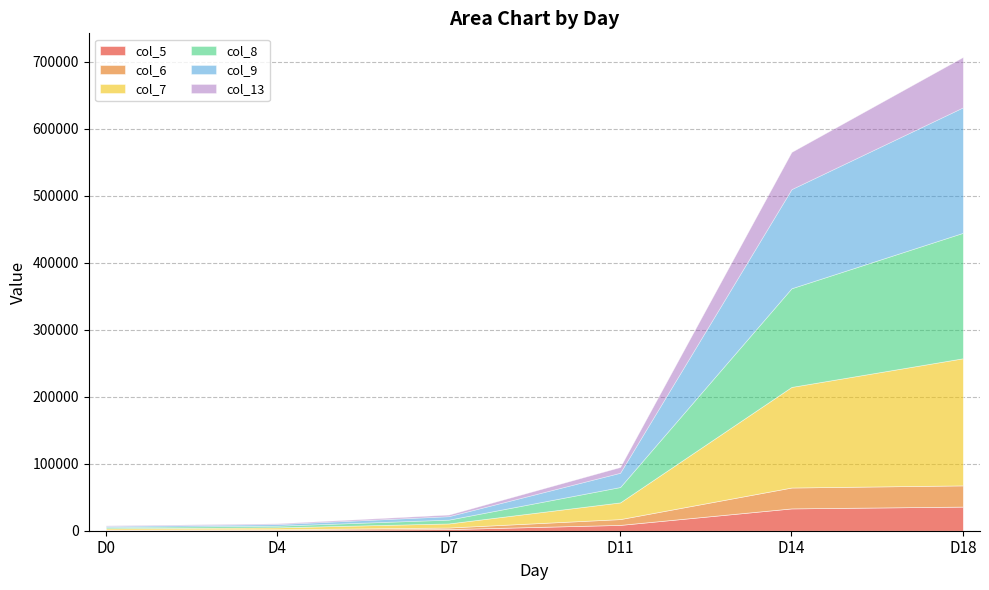

Which series has the largest range (max minus min)?

col_7